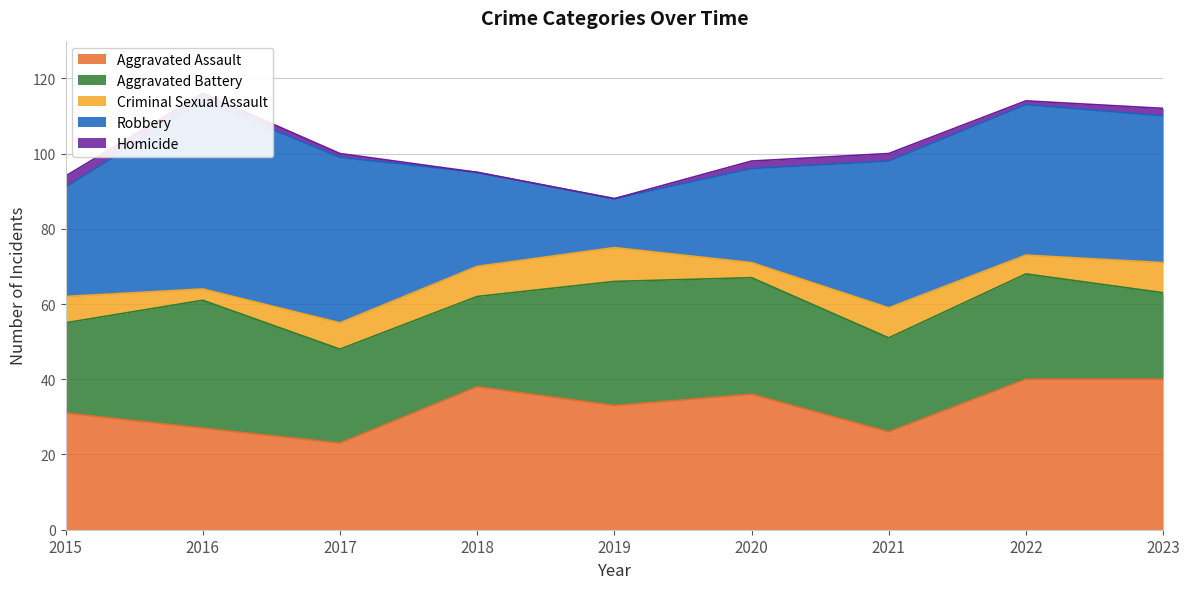

True or false: Robbery has a value of 50 at 2016.

True